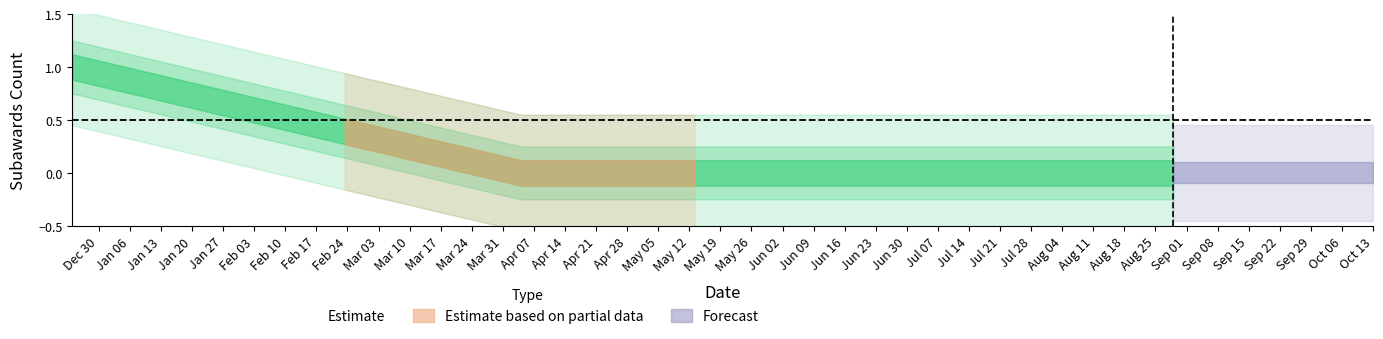

The chart shows a value of -1 at 2025-04-04. True or false?

False